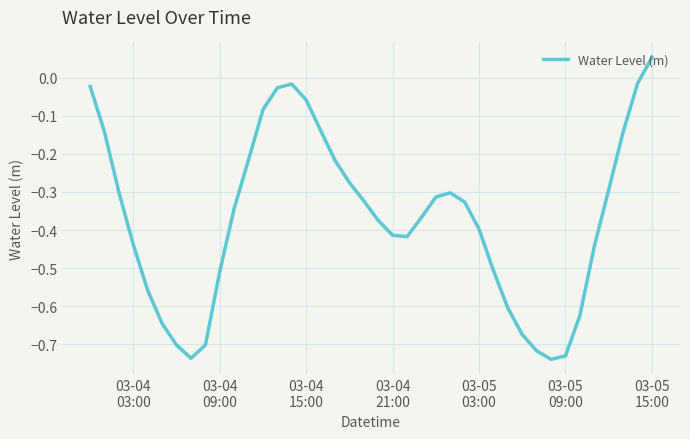

How many lines are shown in the chart?

1